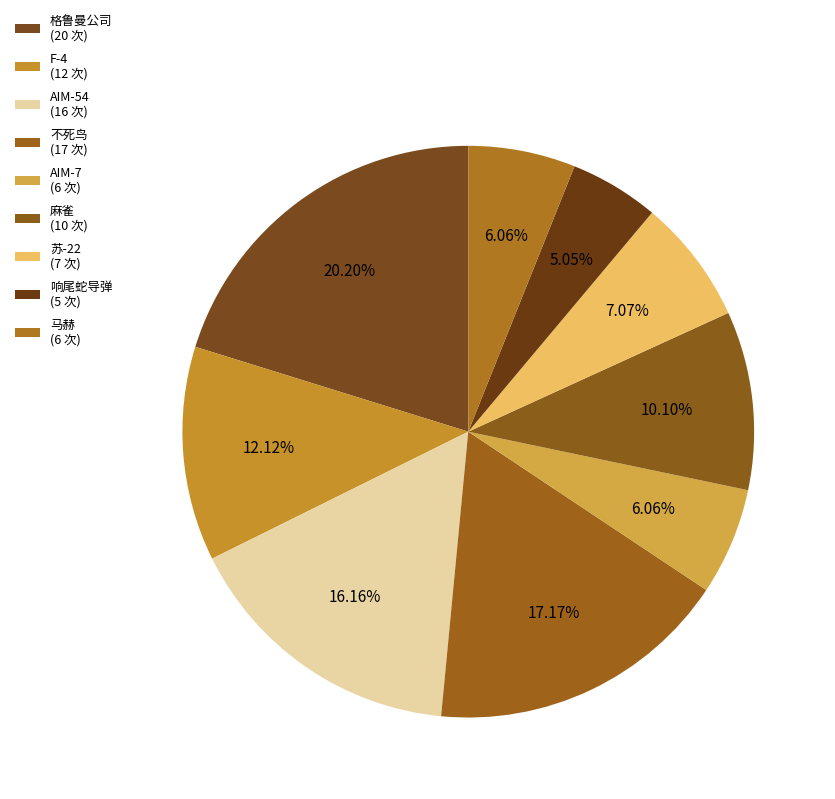

How many segments does this pie chart have?

9